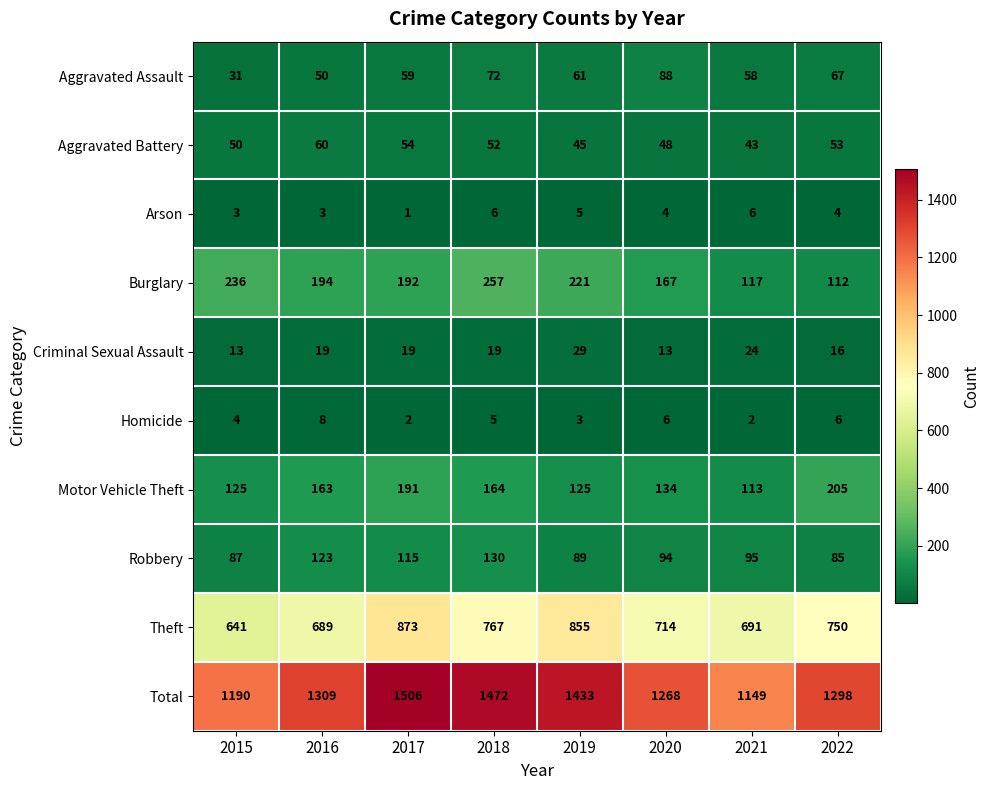

Count the Criminal Sexual Assault values in the range 16 to 24.

5